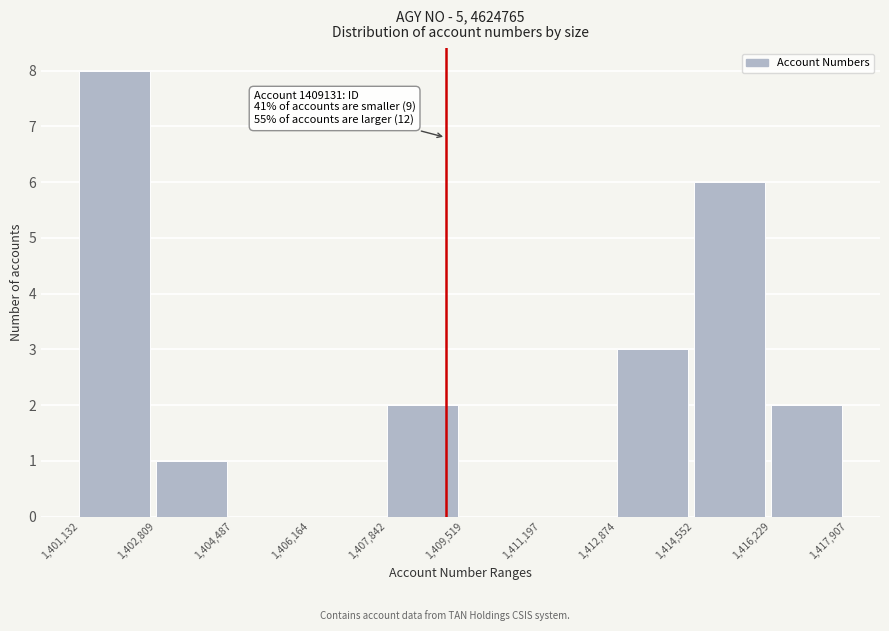

Which range on the x-axis has the tallest bar?

1,401,132 to 1,402,809